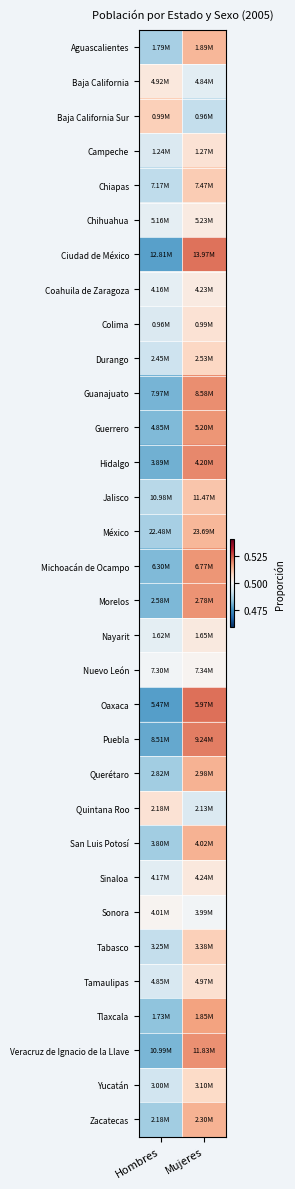

At which category does the chart reach its minimum across all series?

Hombres